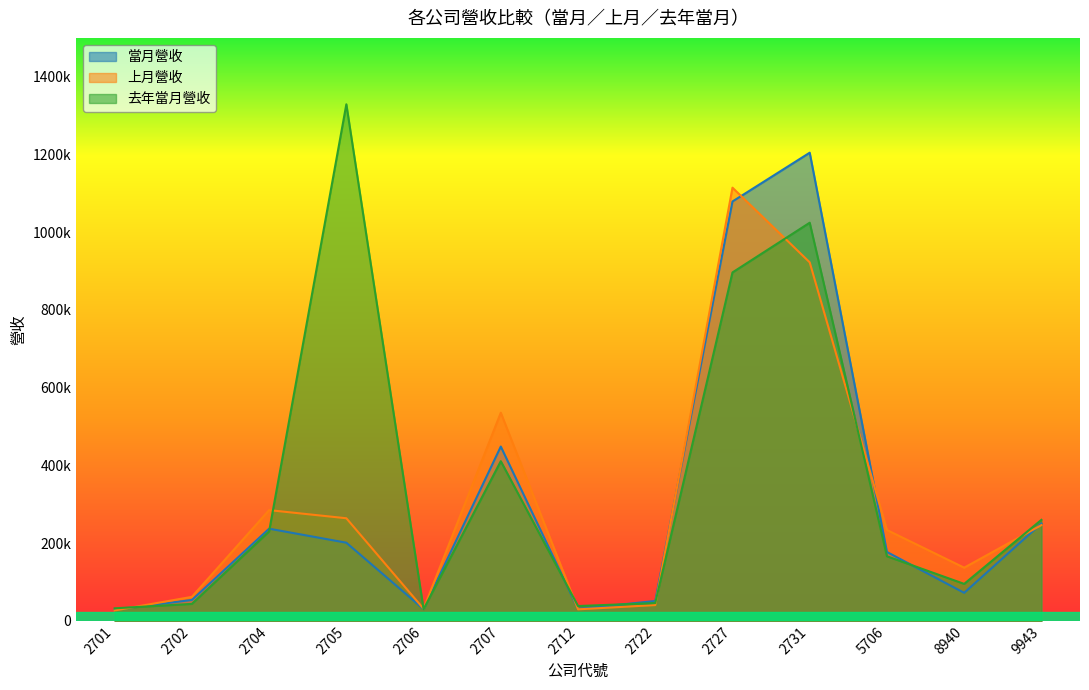

What is the sum of the 上月營收 values at 2706 and 2701?

57822